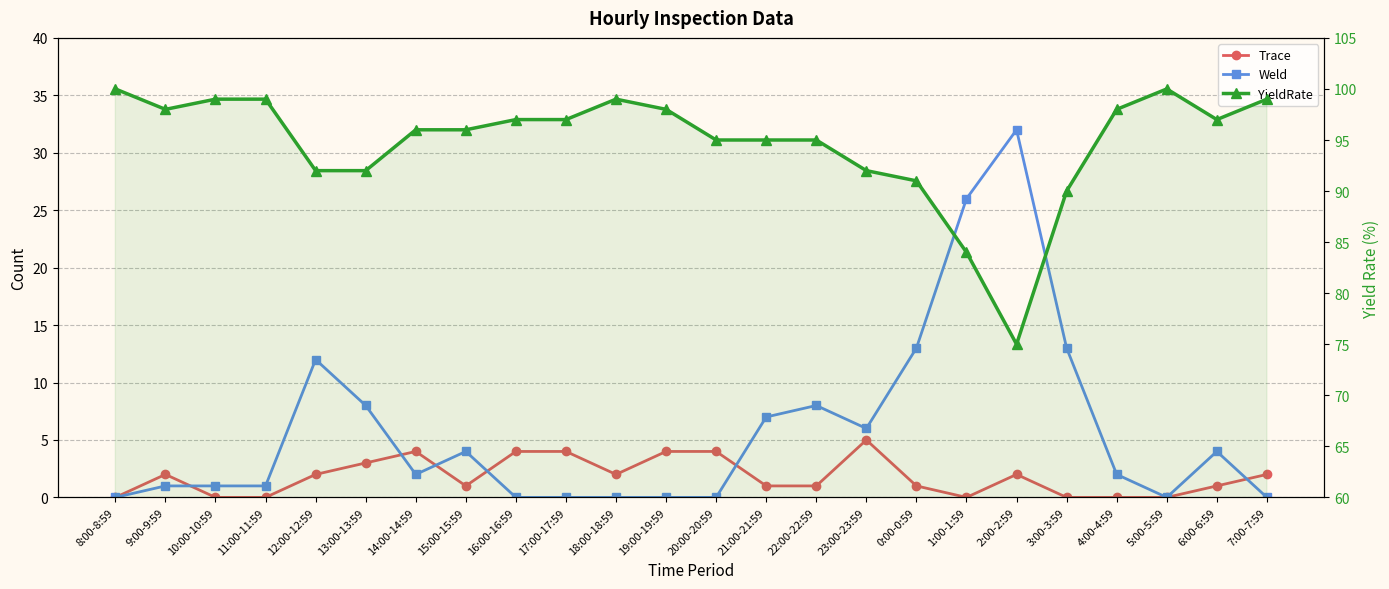

Is it true that Weld equals 13 at 3:00-3:59?

True